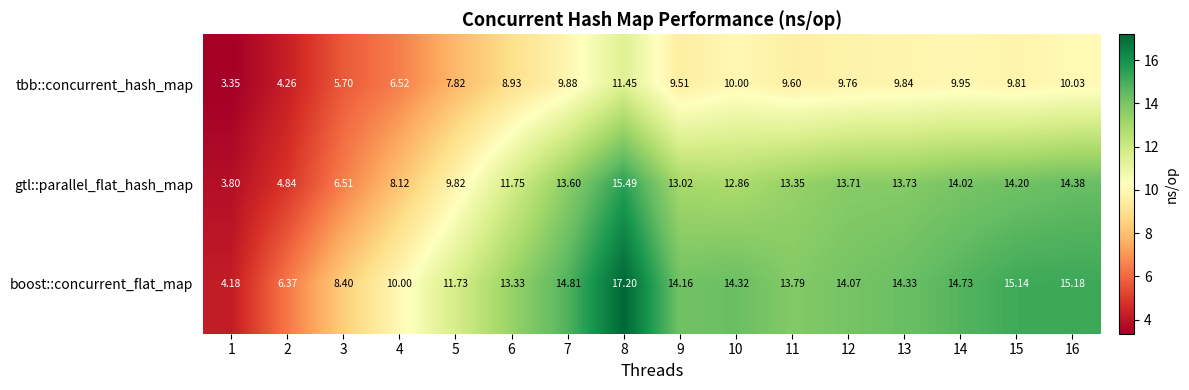

Which series has the widest spread of values?

boost::concurrent_flat_map